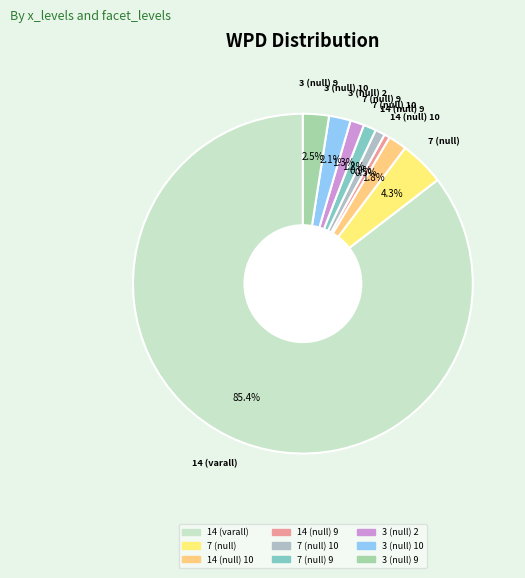

Is there a majority slice in this chart?

Yes